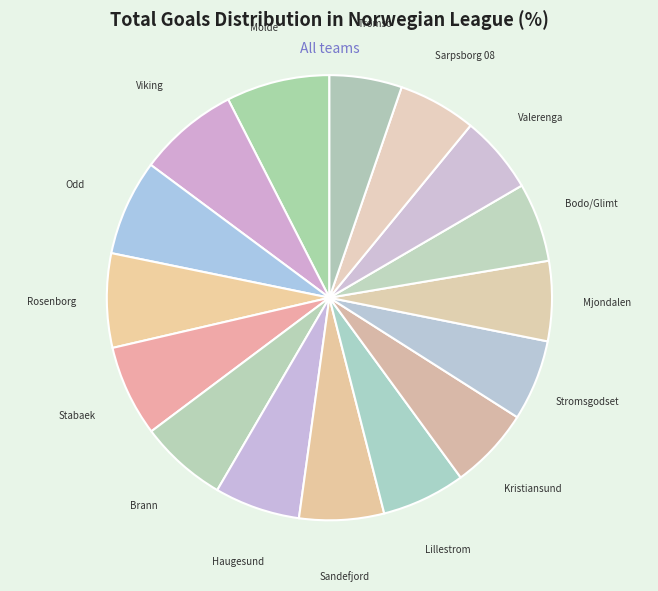

Between Viking and Stromsgodset, which is larger?

Viking